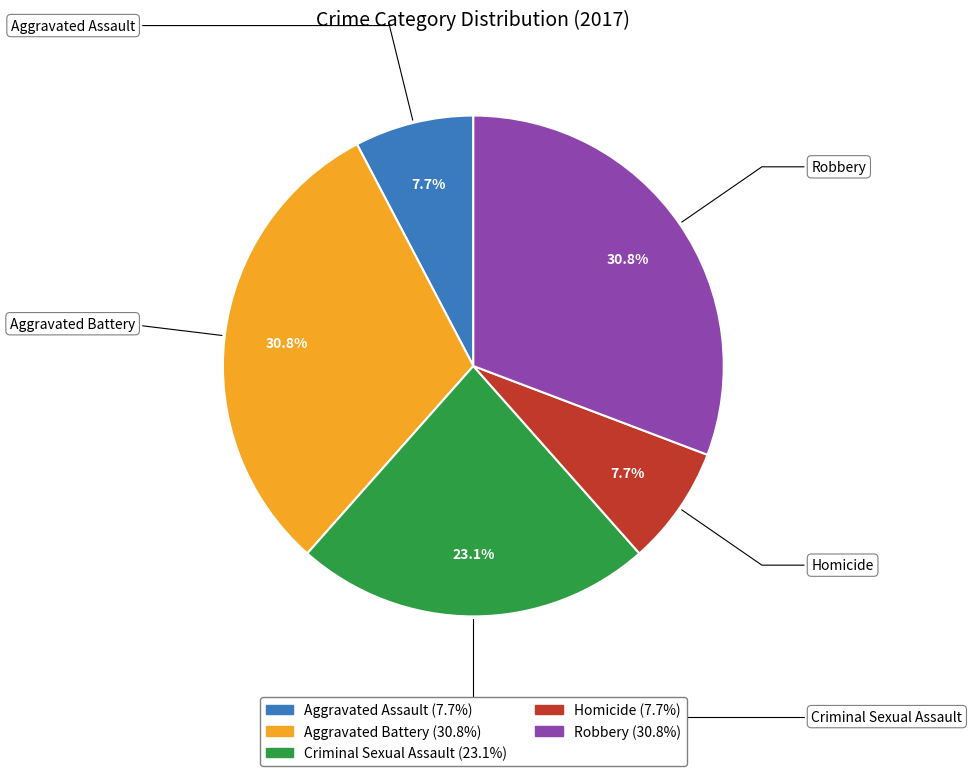

To the nearest percent, what percentage of the pie is Criminal Sexual Assault?

23%